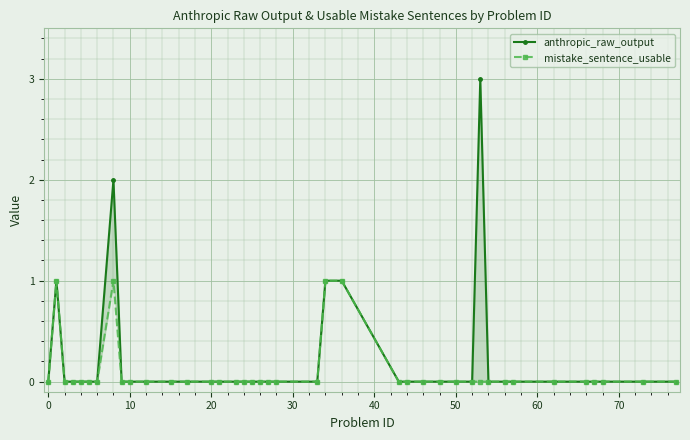

True or false: anthropic_raw_output and mistake_sentence_usable intersect in this chart.

False